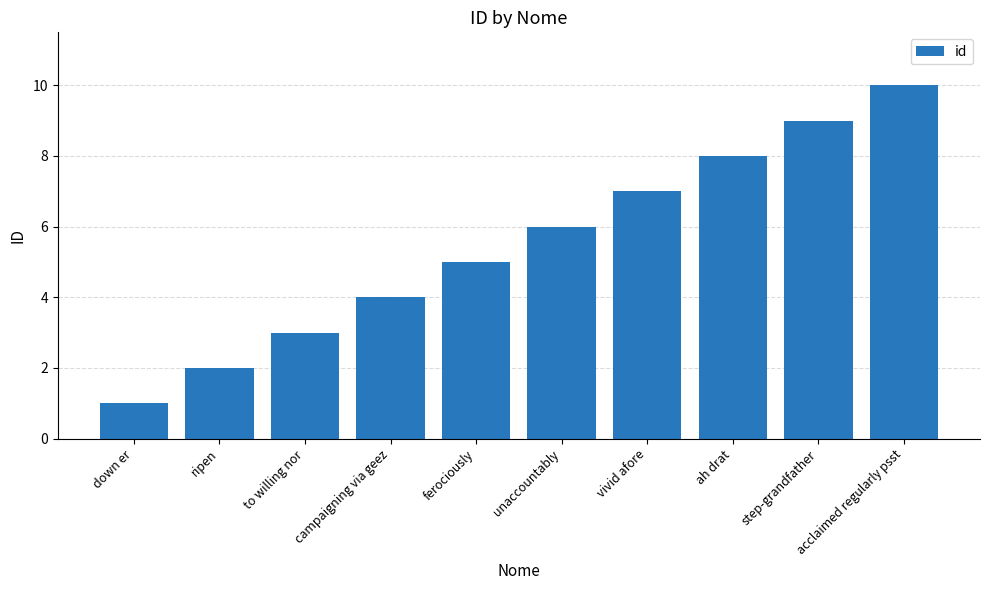

What is the maximum value shown in the chart?

10